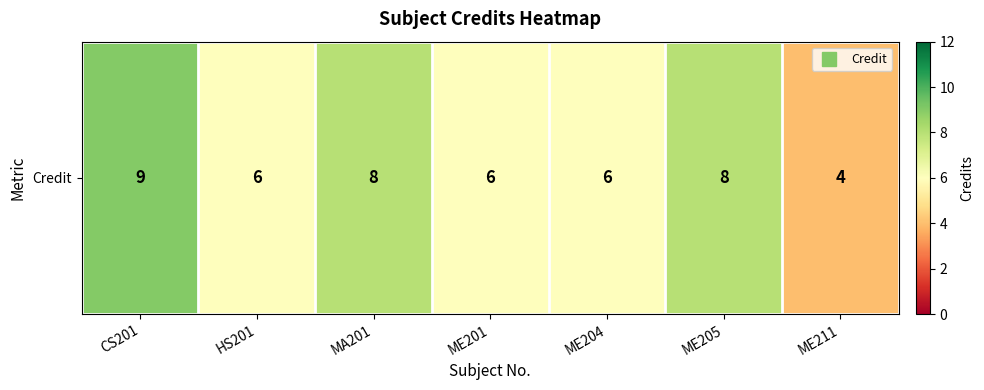

Which label corresponds to the largest value in the chart?

CS201